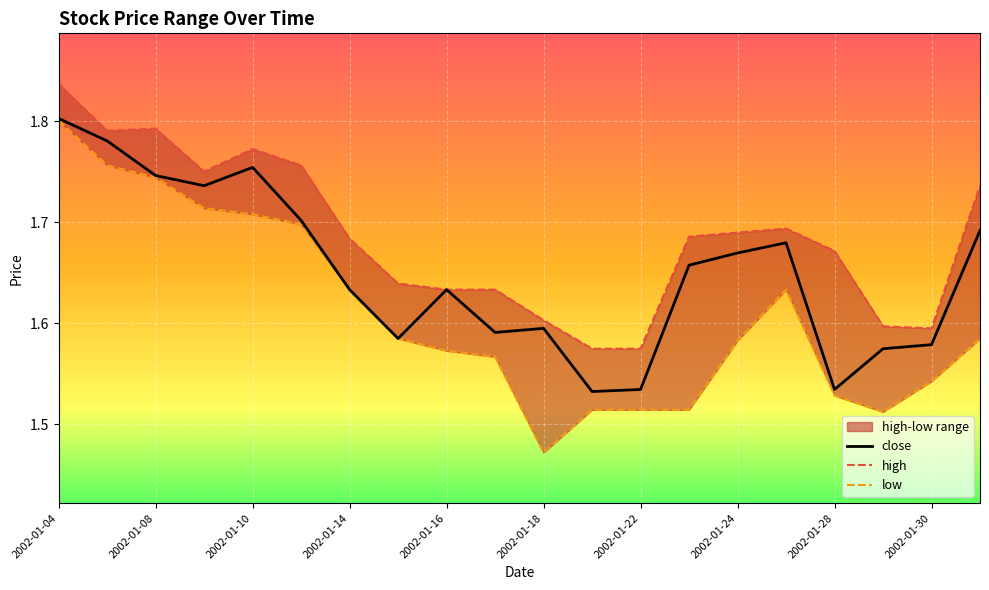

Between 2002-01-17 and 2002-01-25, which series saw the biggest shift?

close